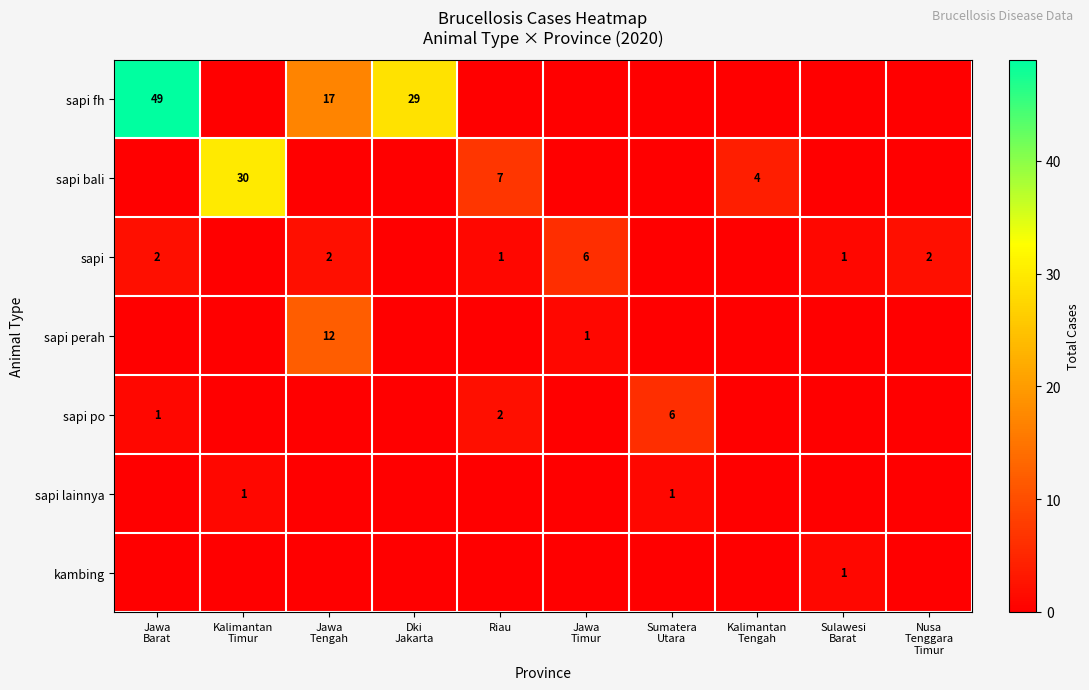

At how many categories does at least one series exceed 48?

1